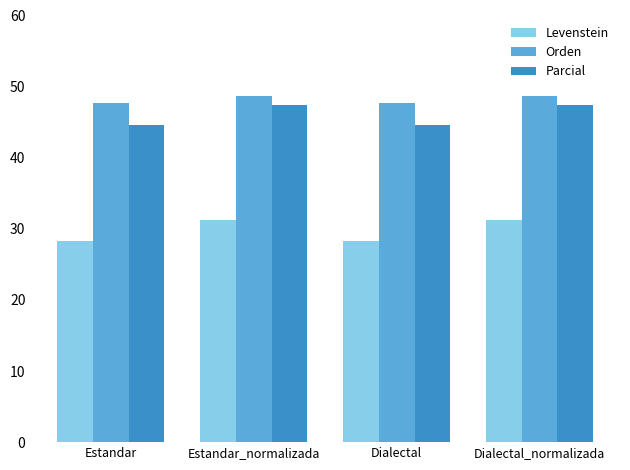

What is the spread (max minus min) of values at Estandar?

19.4